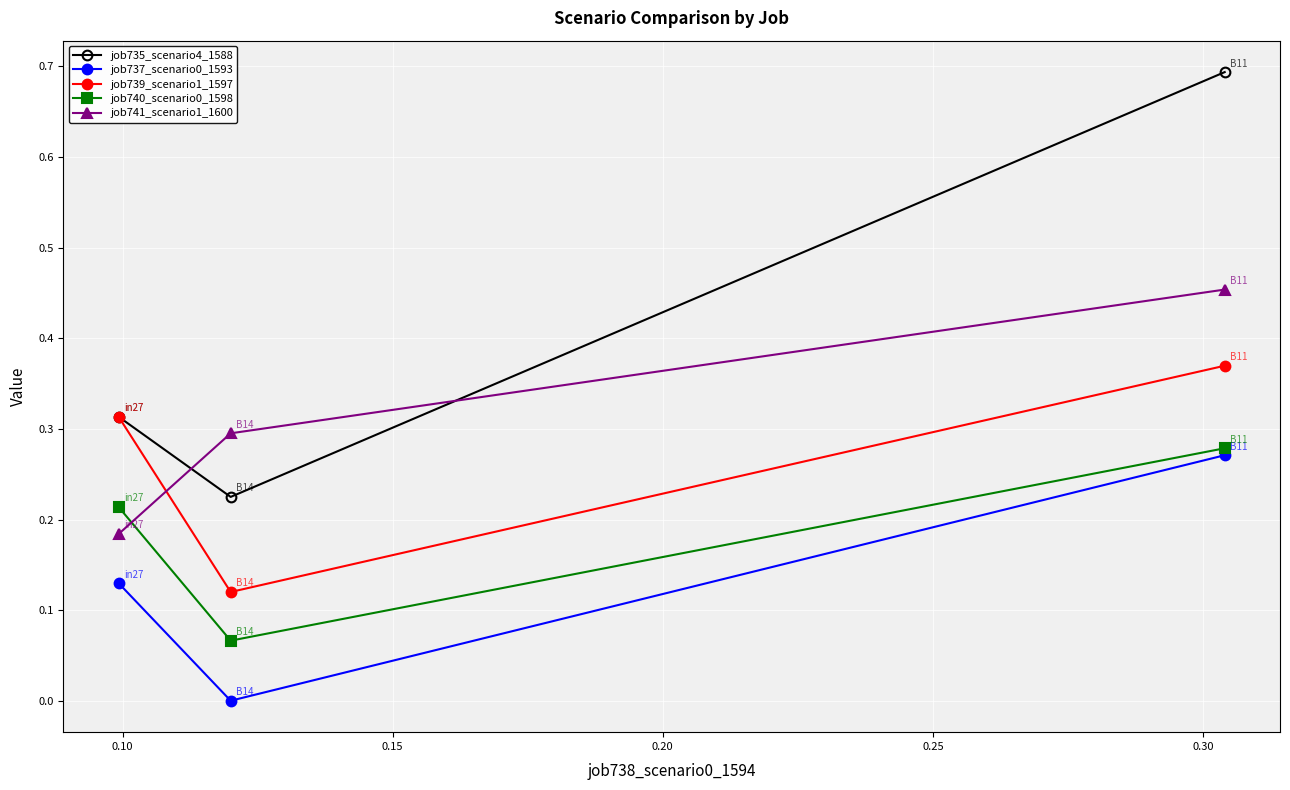

List the series in order of their overall mean, lowest first.

job737_scenario0_1593, job740_scenario0_1598, job739_scenario1_1597, job741_scenario1_1600, job735_scenario4_1588